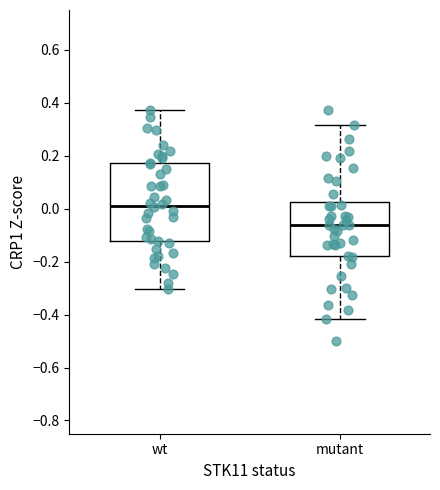

Comparing the boxes themselves (not the whiskers), which one is the tallest?

wt